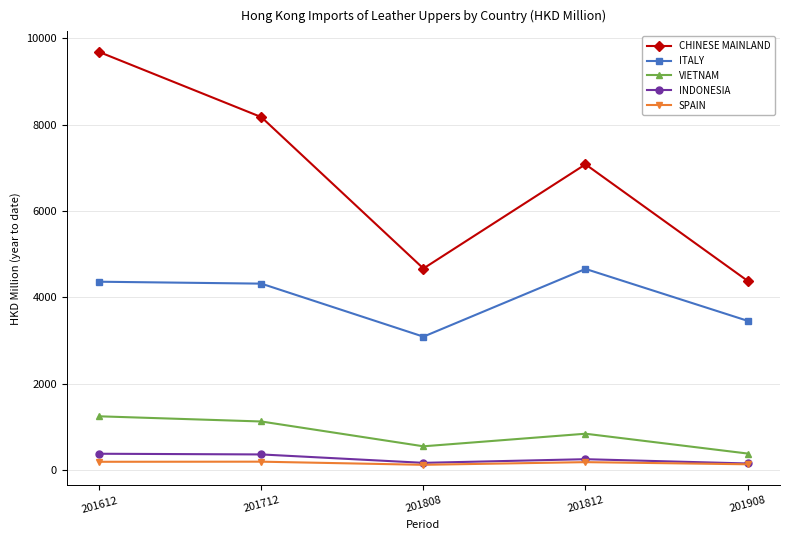

Which series has the largest total across all categories?

CHINESE MAINLAND